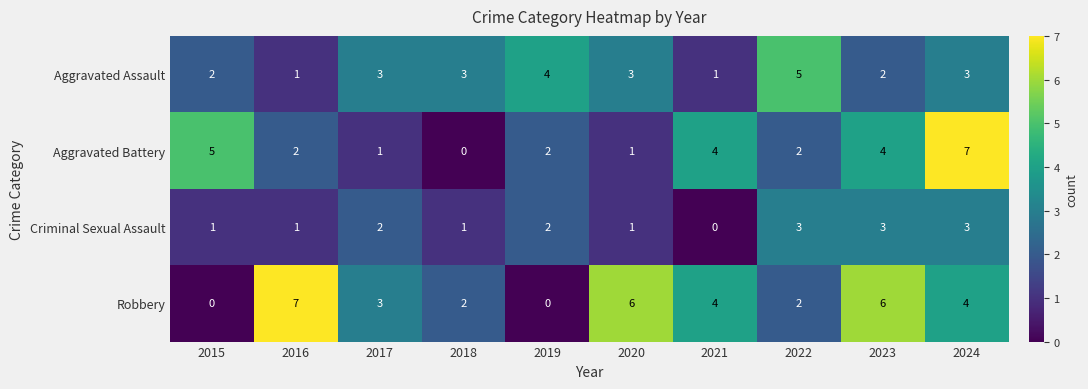

How many data points does each series have?

10